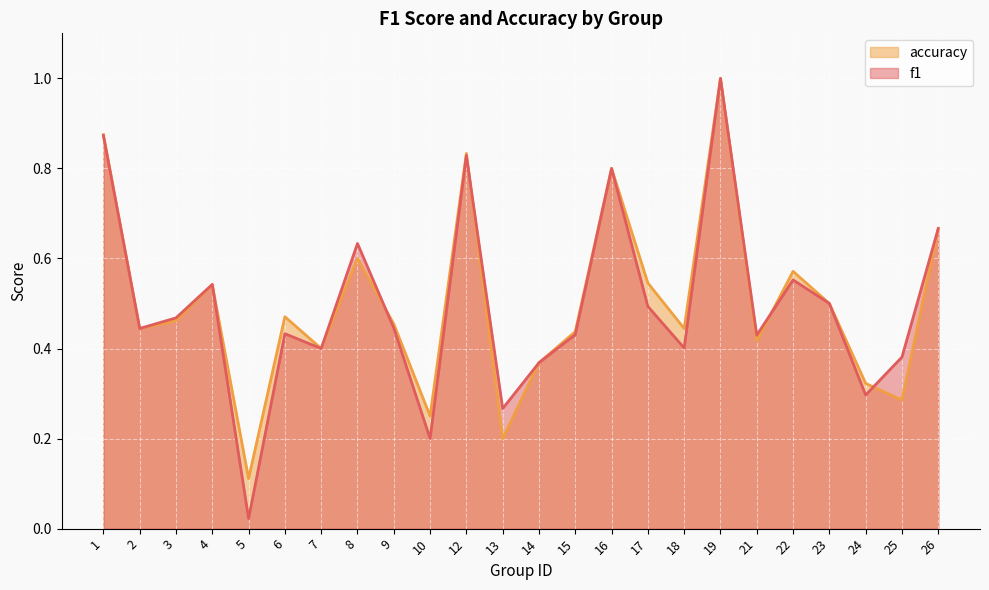

The accuracy series shows 0.4 at 25. True or false?

False